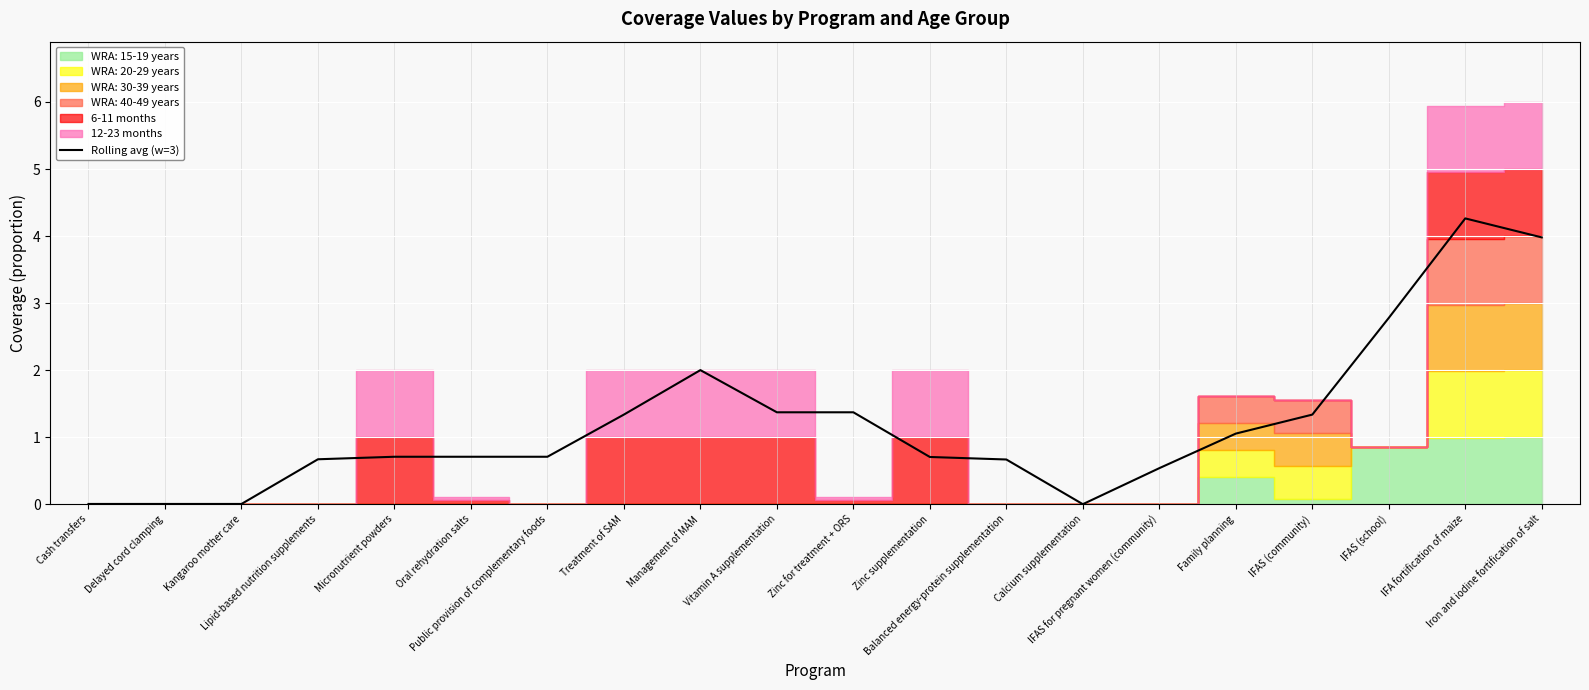

True or false: the data shows 1.4 at Zinc for treatment + ORS.

True